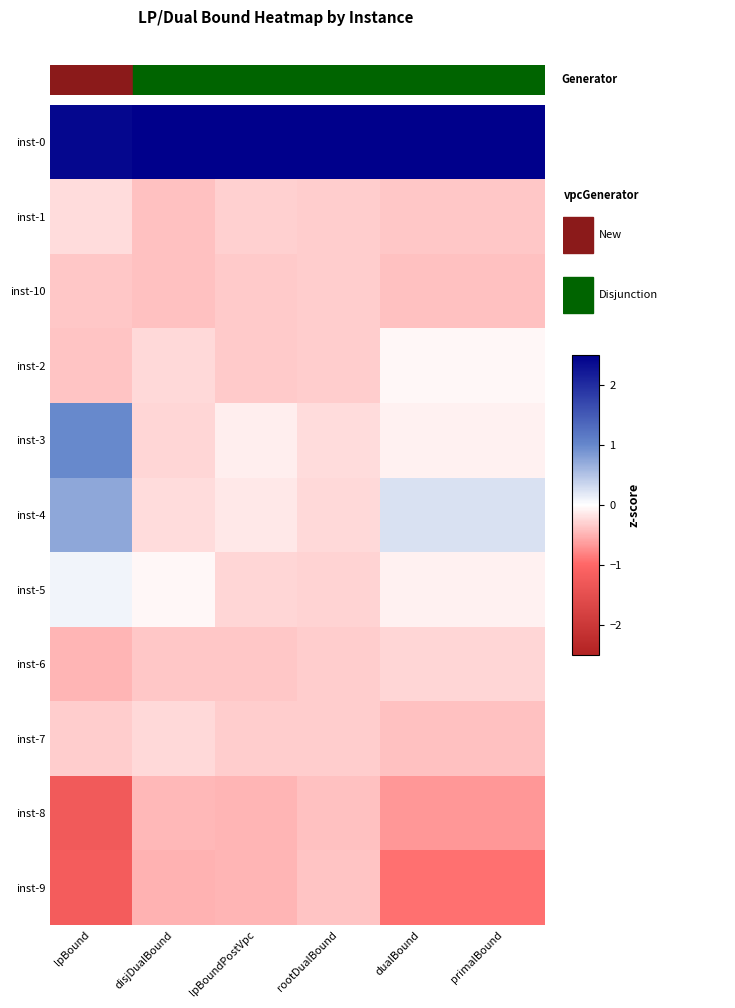

At how many categories does at least one series exceed 1?

6